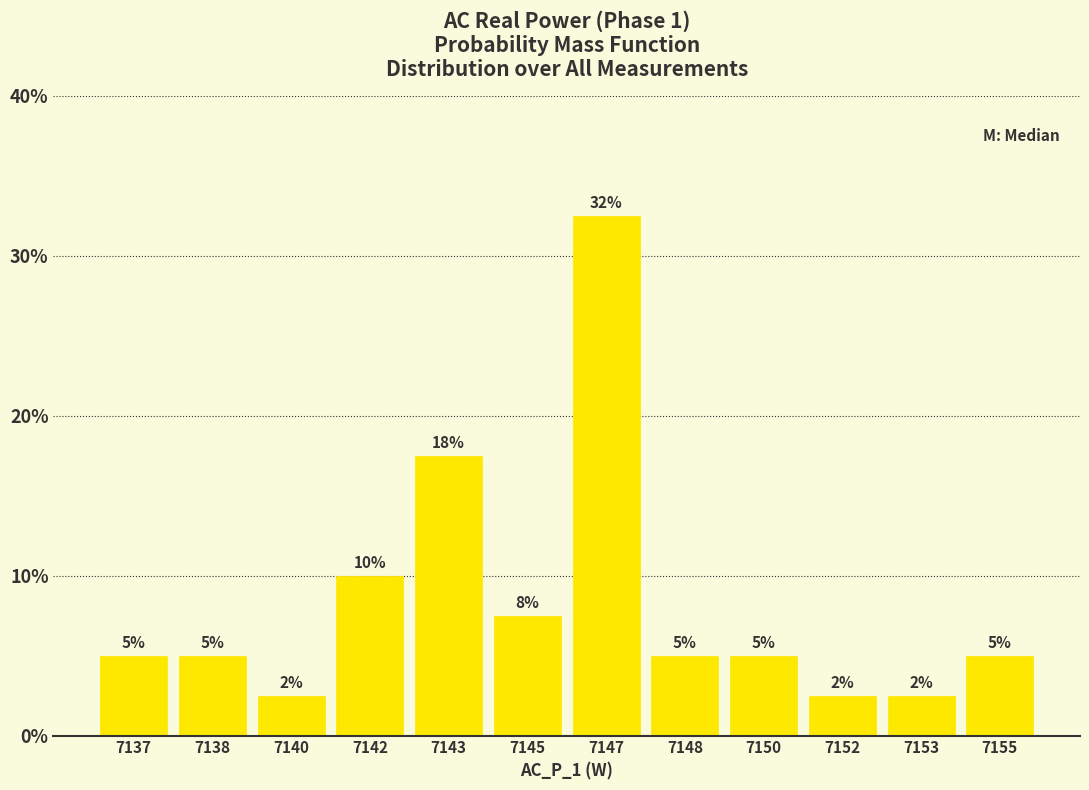

What is the maximum value shown in the chart?

32.5